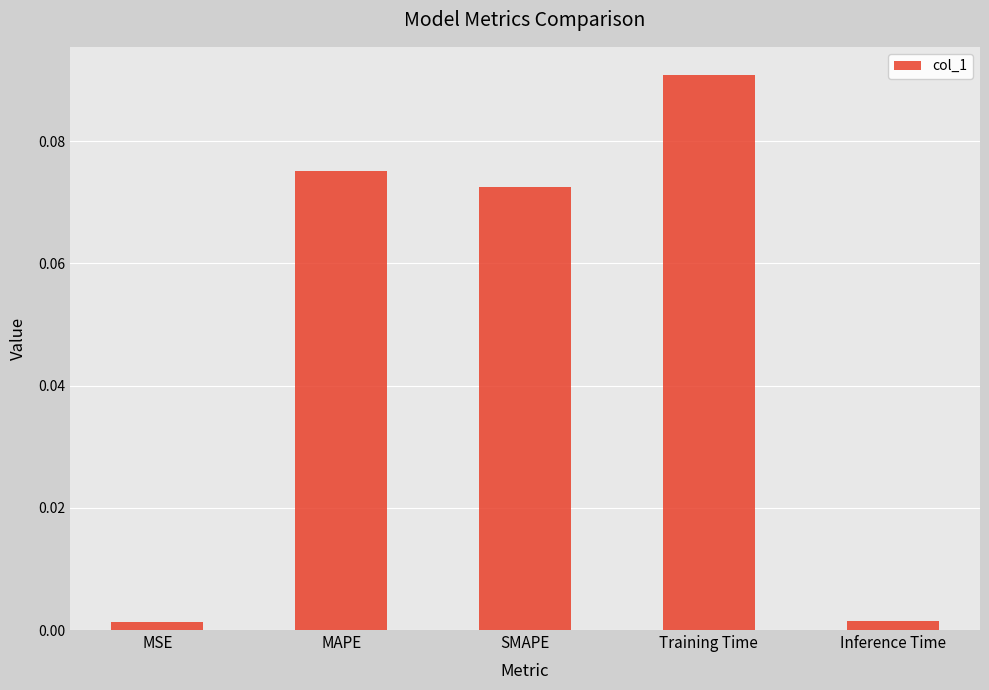

What position from the right is Training Time?

2